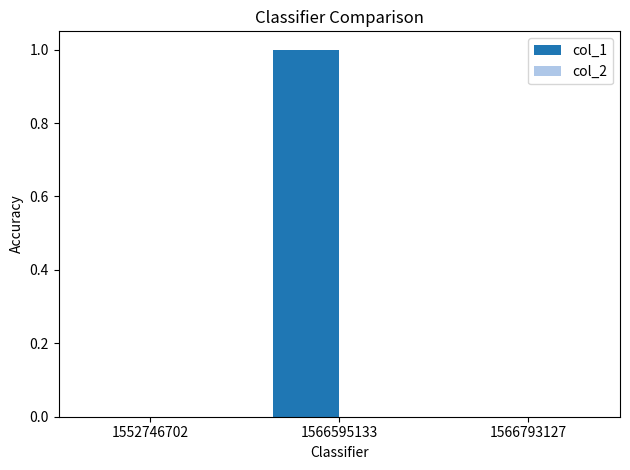

At which category does the chart reach its peak across all series?

1566595133